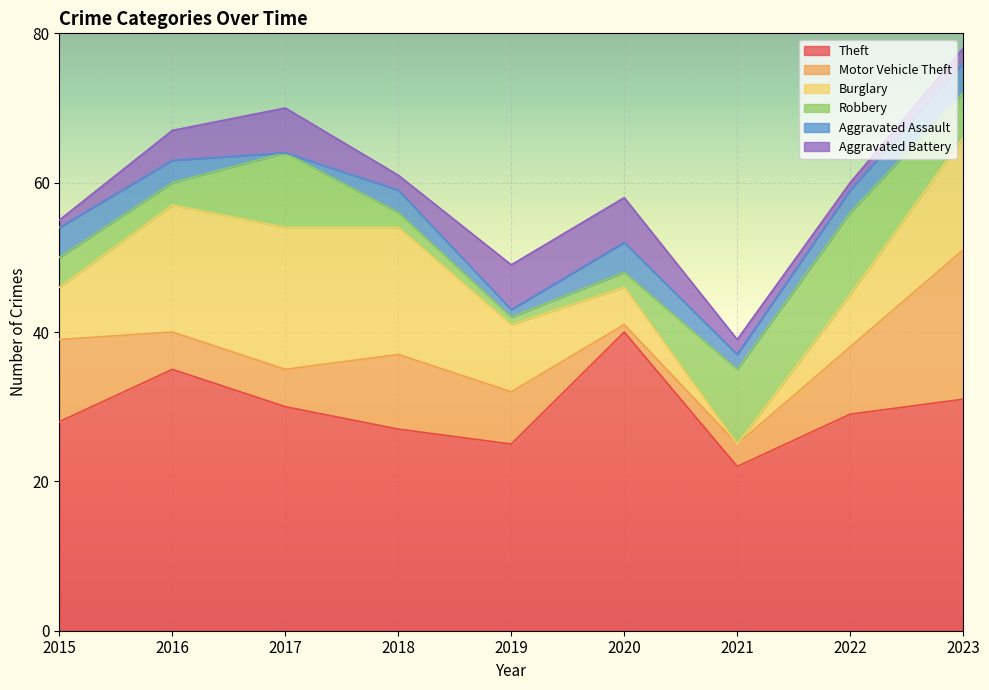

At which category is the sum across all series the highest?

2023